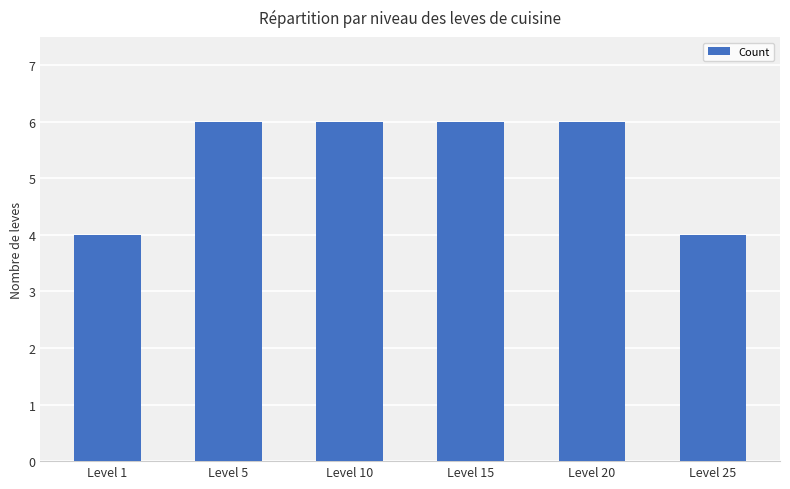

How many values are between 4 and 6?

6